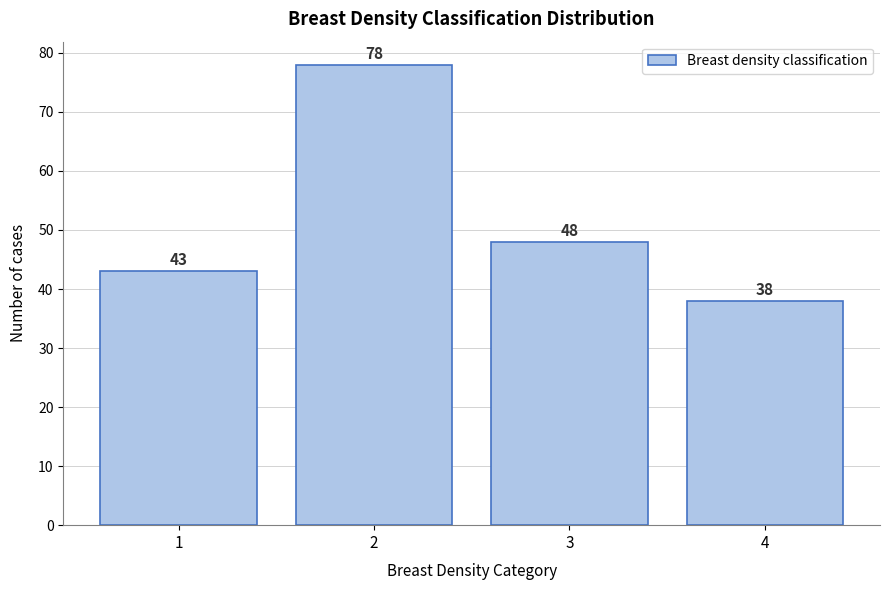

Reading right to left, transcribe all the data shown in this chart.

4=38	3=48	2=78	1=43